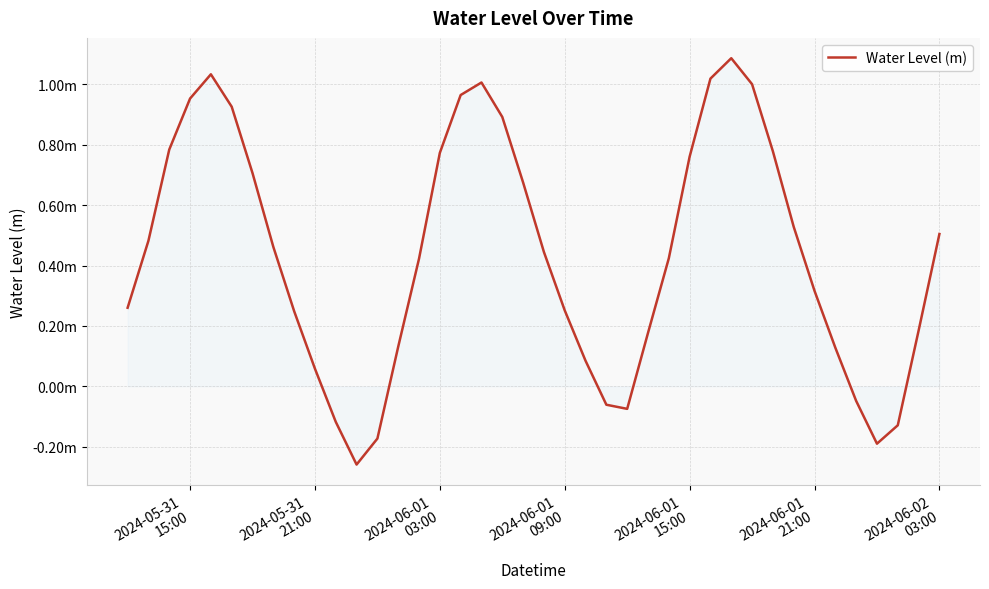

Does the chart display data point markers on the line(s)?

No